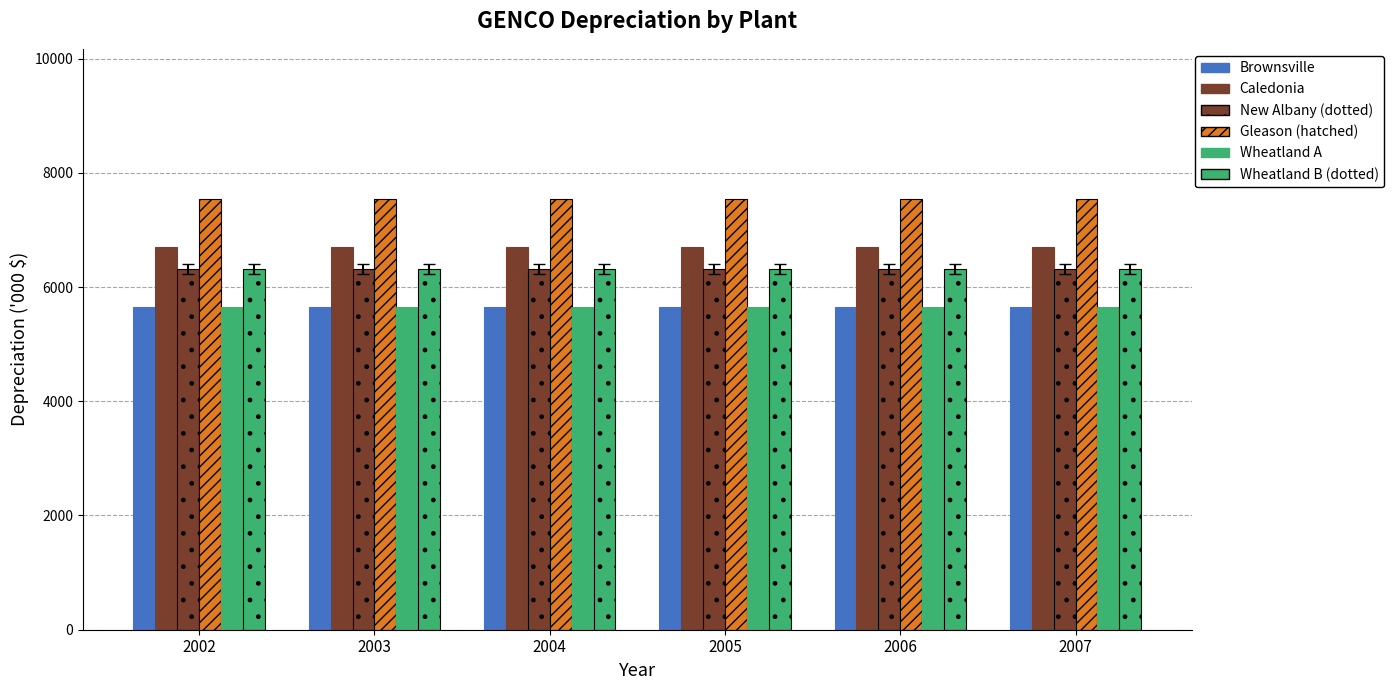

Count the number of data series in this chart.

6